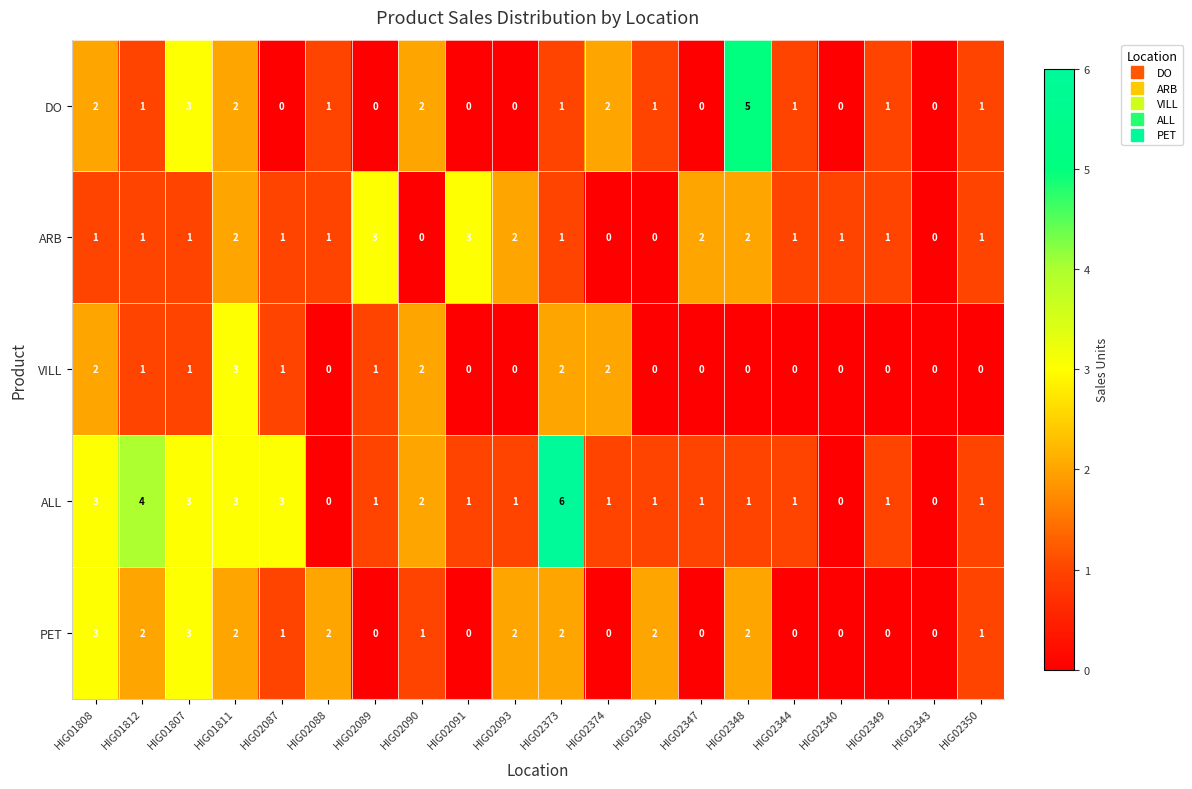

What is the difference between the DO values at HIG01807 and HIG02347?

3